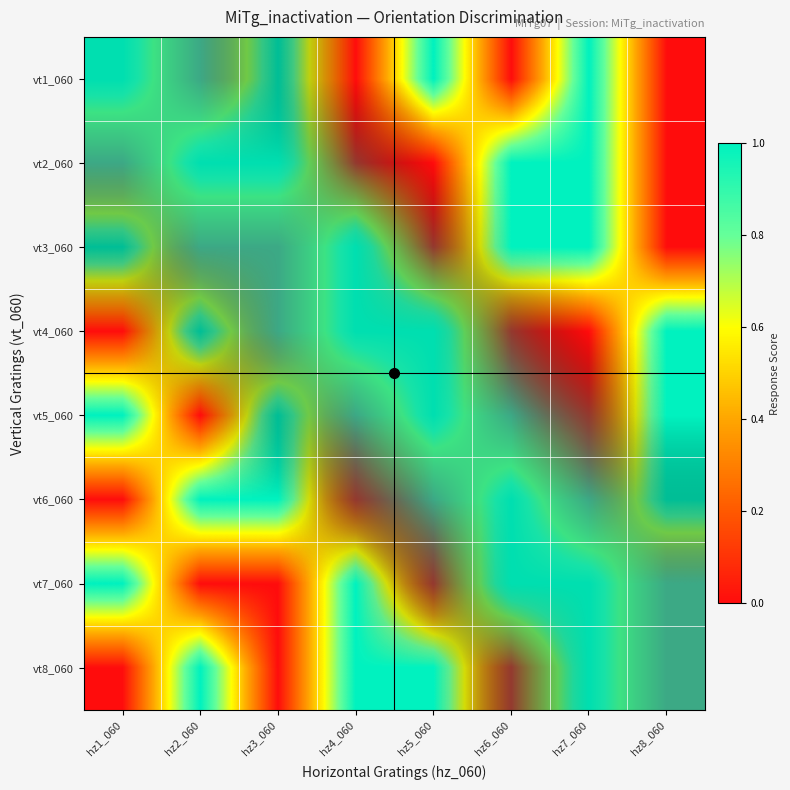

Is the value of vt5_060 at hz3_060 greater than the value of vt2_060 at hz6_060?

Yes